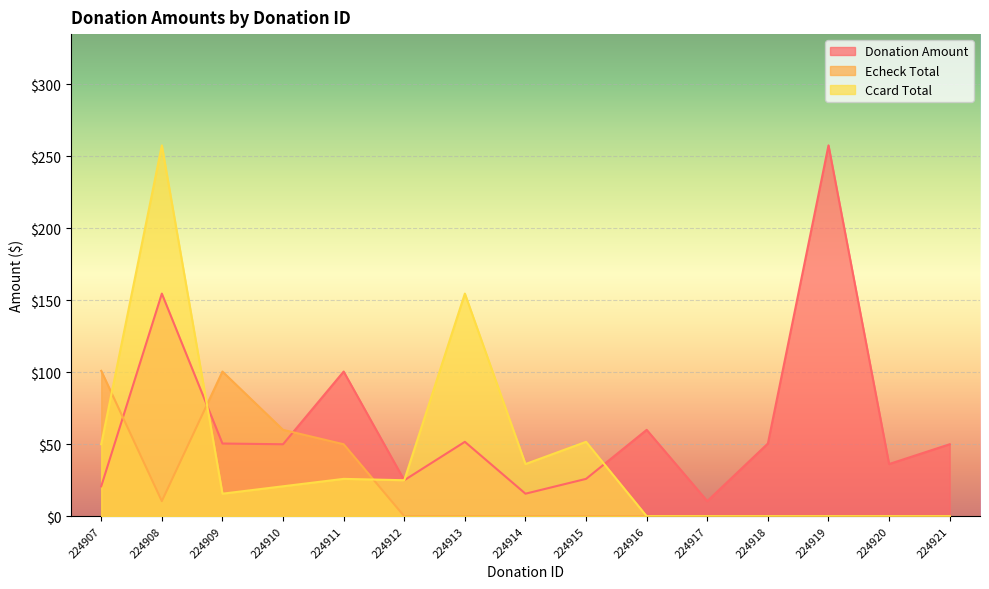

How many values in the Ccard Total series exceed 20?

8